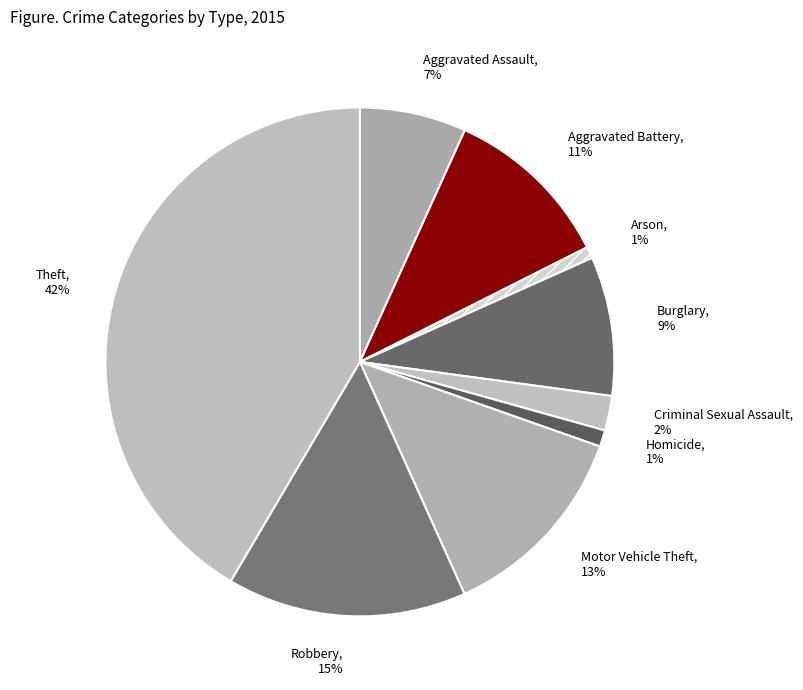

Between Homicide, 1% and Criminal Sexual Assault, 2%, which is larger?

Criminal Sexual Assault, 2%